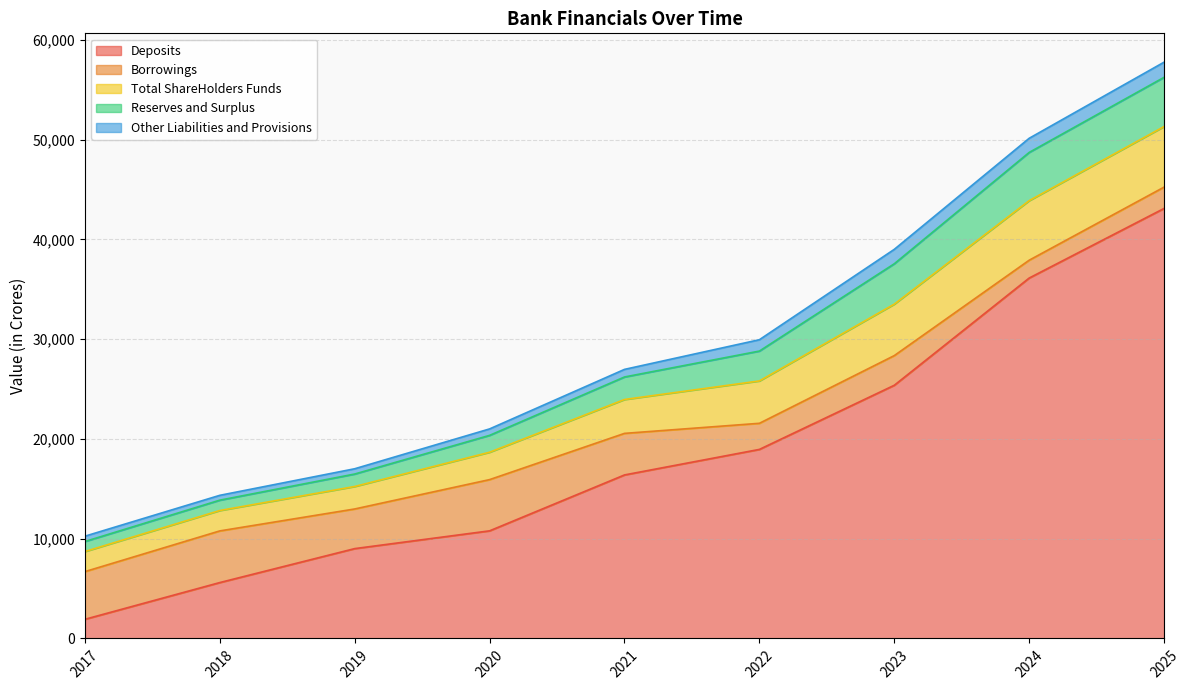

Which category has the lowest value in the Deposits series?

2017